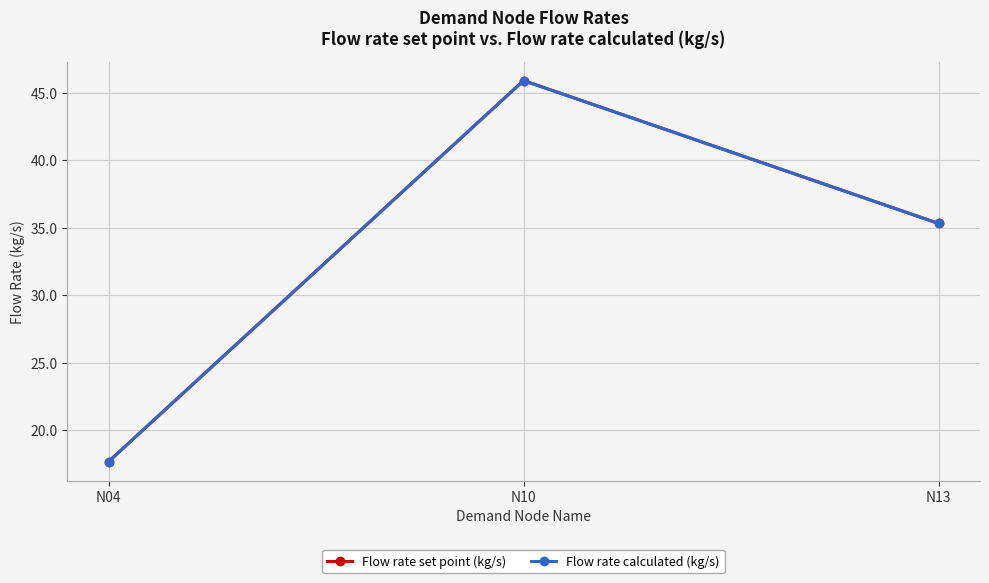

Which series has the largest total across all categories?

Flow rate set point (kg/s)